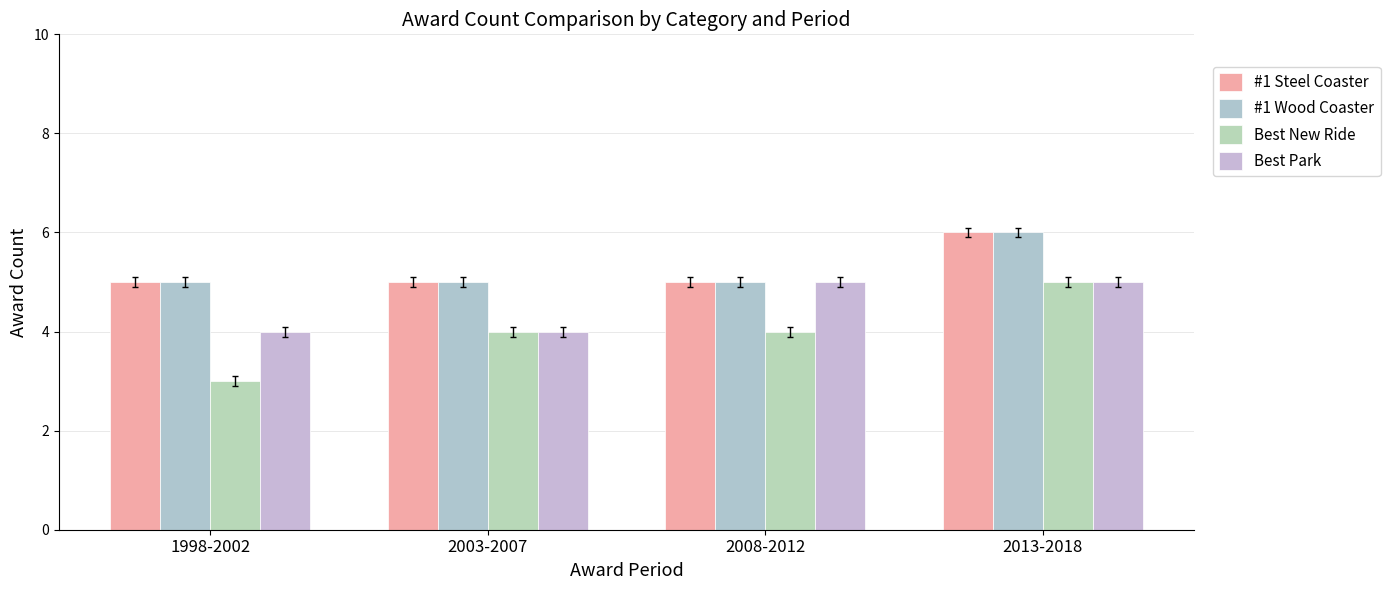

Rank the categories by #1 Steel Coaster value from lowest to highest.

1998-2002, 2003-2007, 2008-2012, 2013-2018